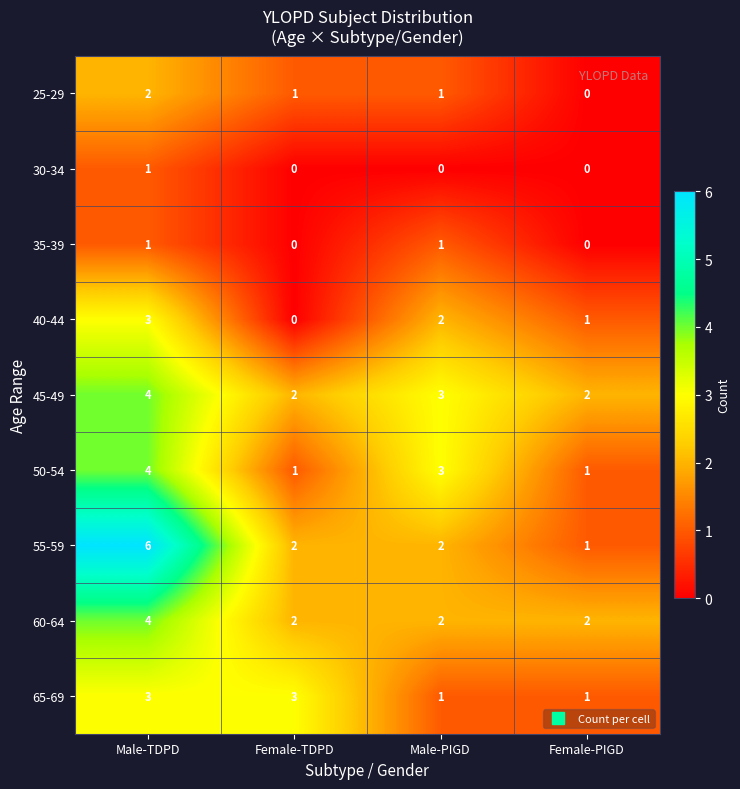

At how many categories does at least one series exceed 1?

4